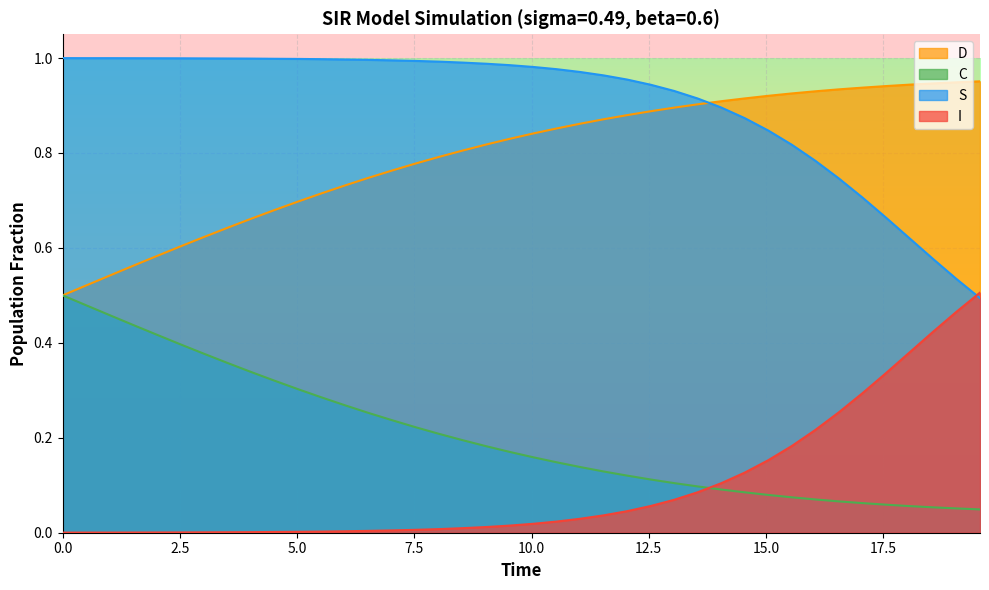

After their last crossing, which series has the higher values: S or I?

I